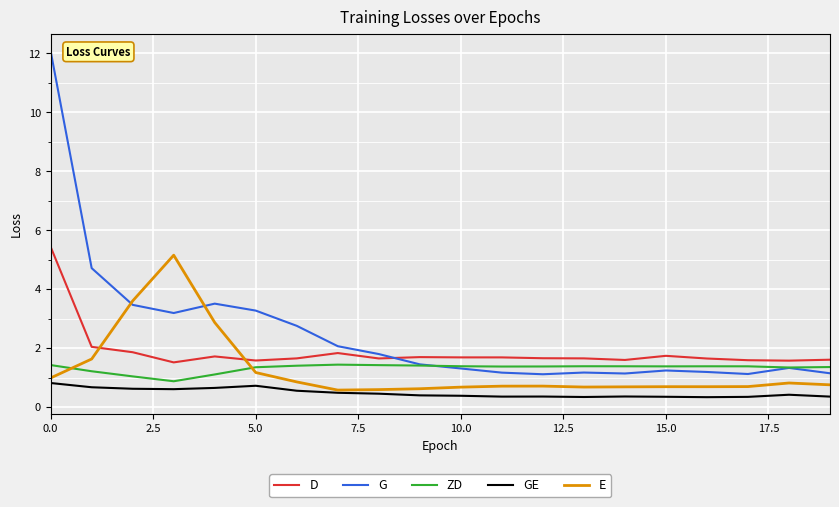

Which series has the widest spread of values?

G